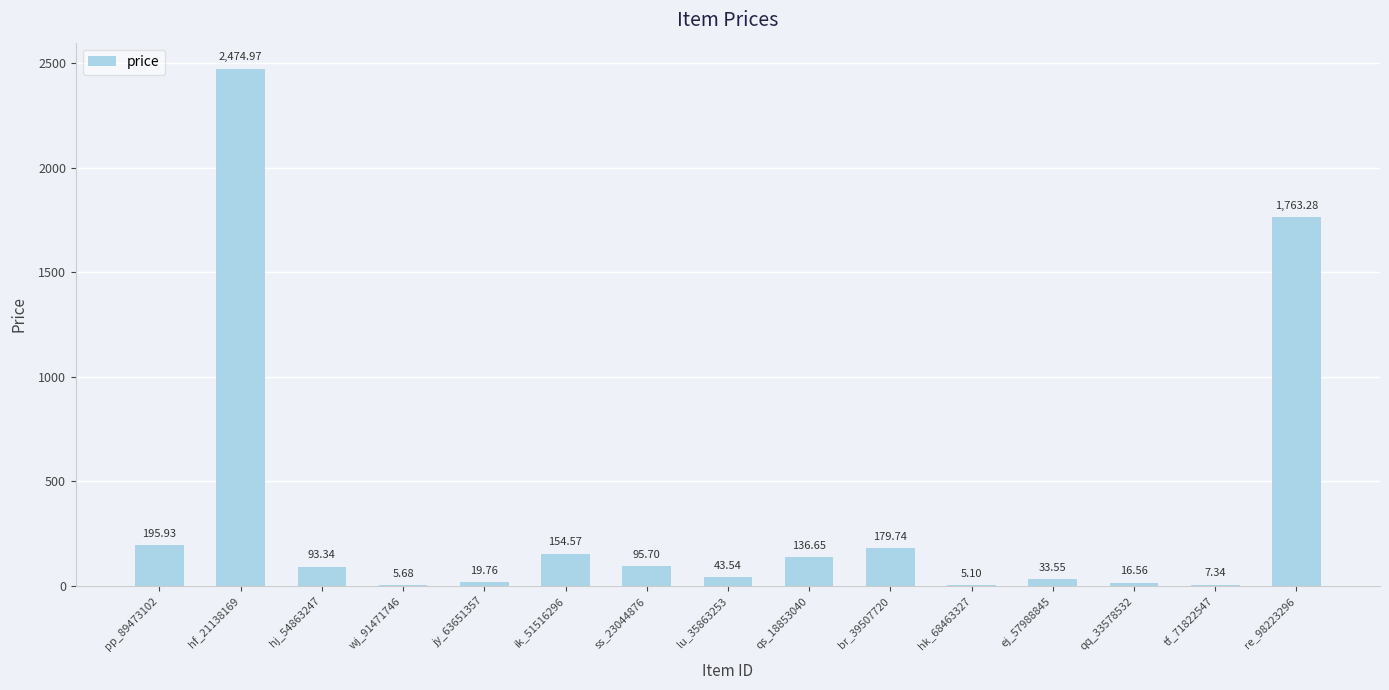

Approximately how many times larger is the value at tf_71822547 compared to hk_68463327?

1.4